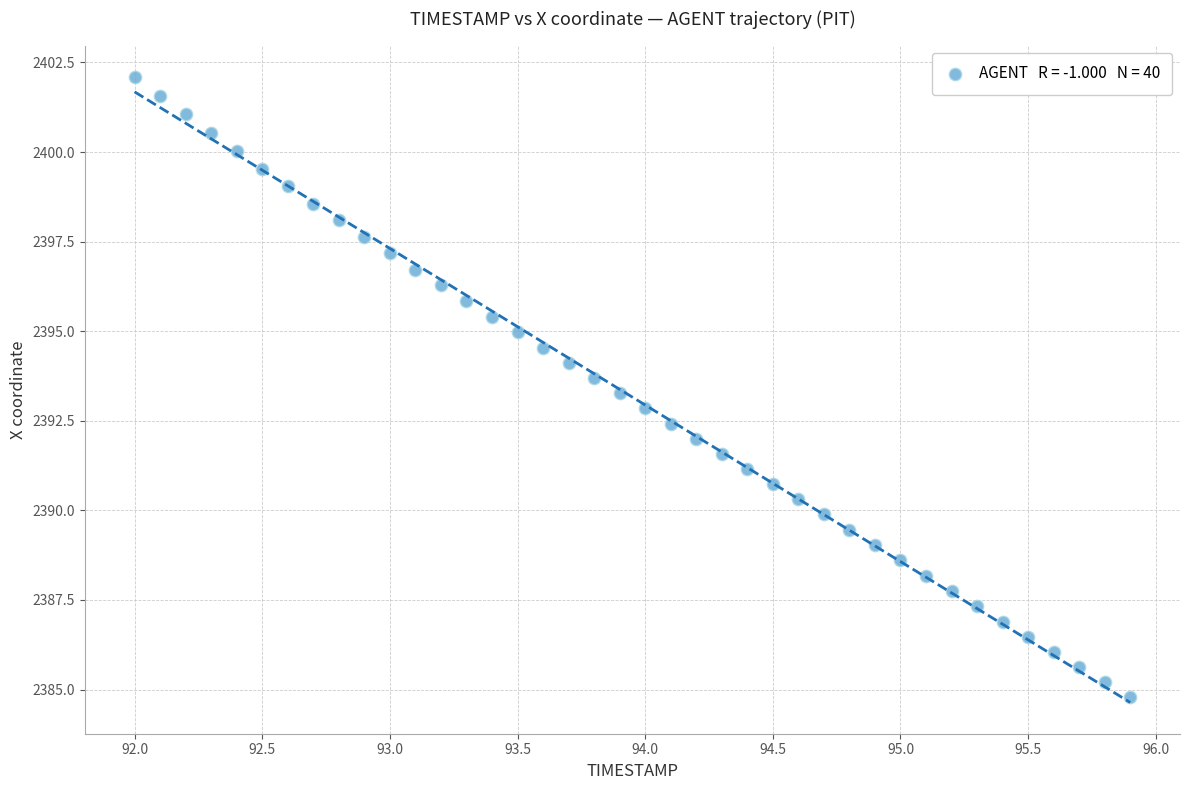

What is the range of Y values (max minus min)?

17.3